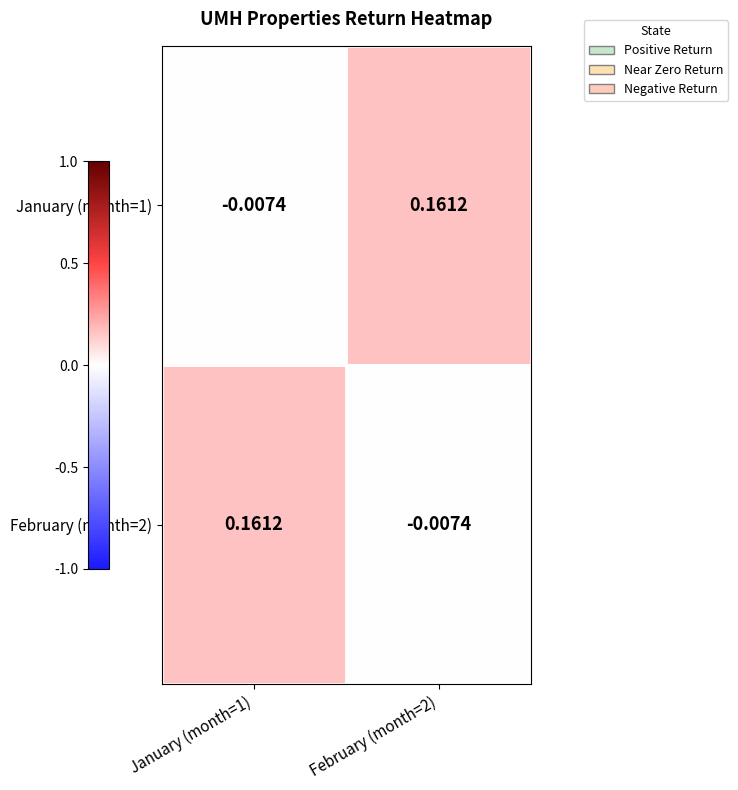

How many distinct data groups are displayed?

2